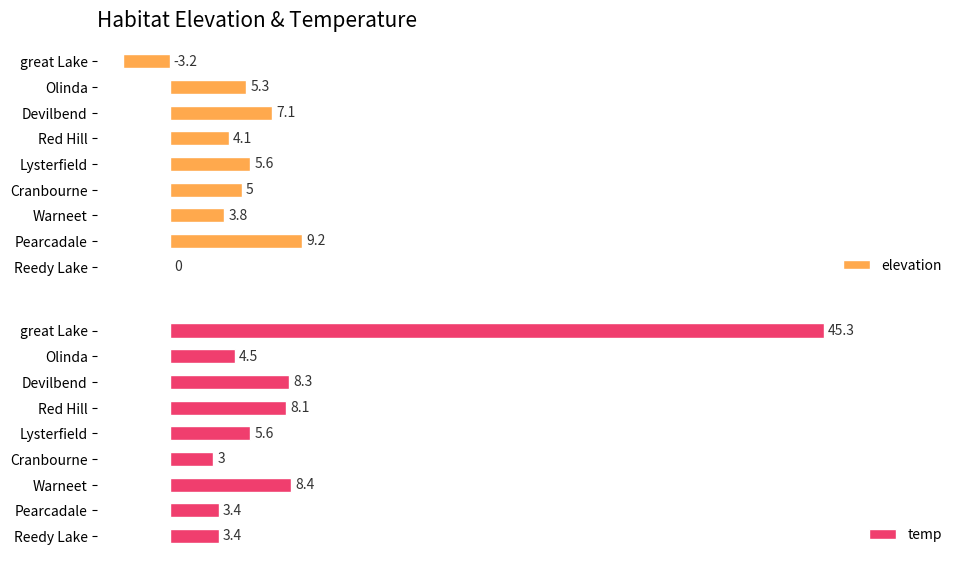

Does the chart contain stacked bars?

No